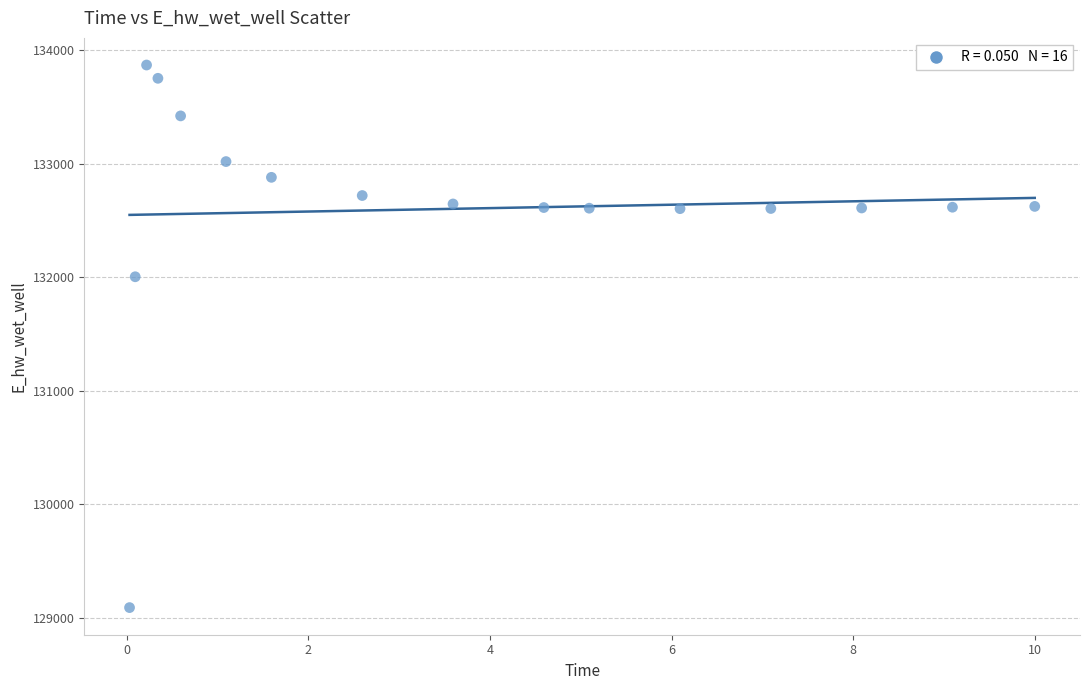

What is the range of X values (max minus min)?

10.0